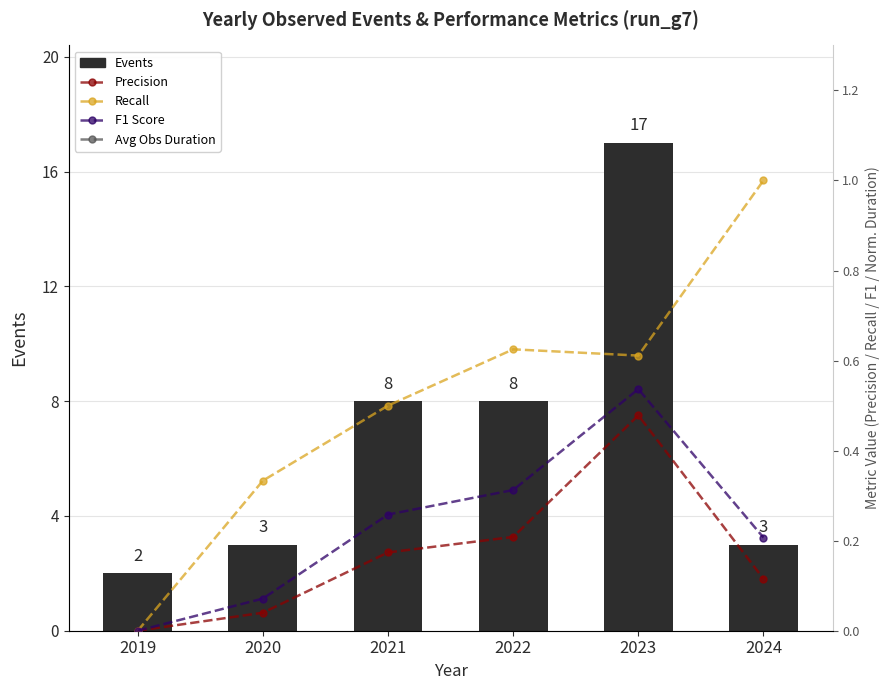

Which series has the largest total across all categories?

Events